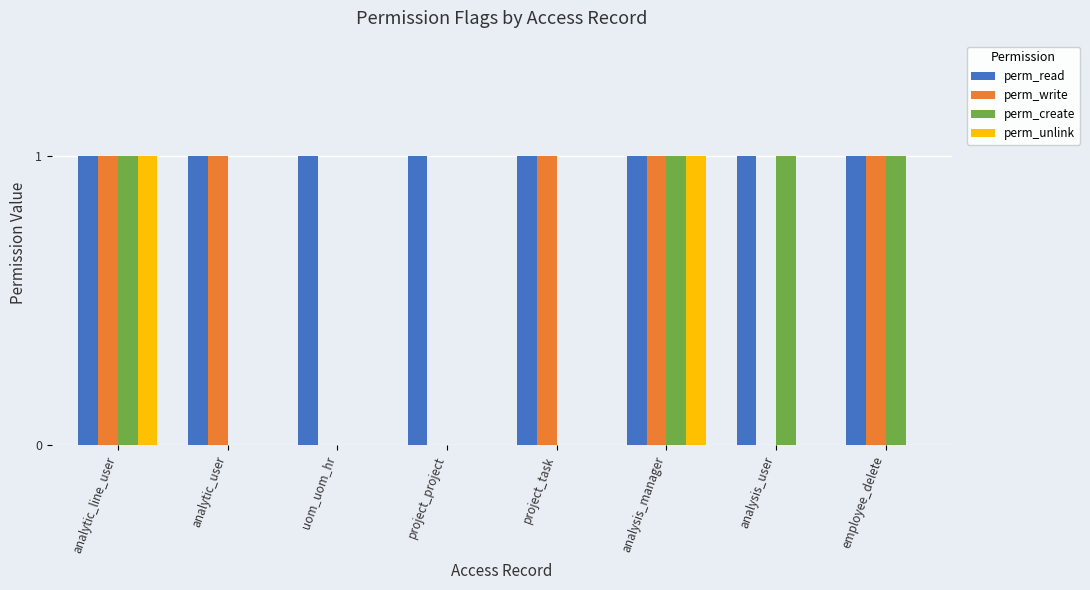

Is it true that perm_read equals 1 at uom_uom_hr?

True